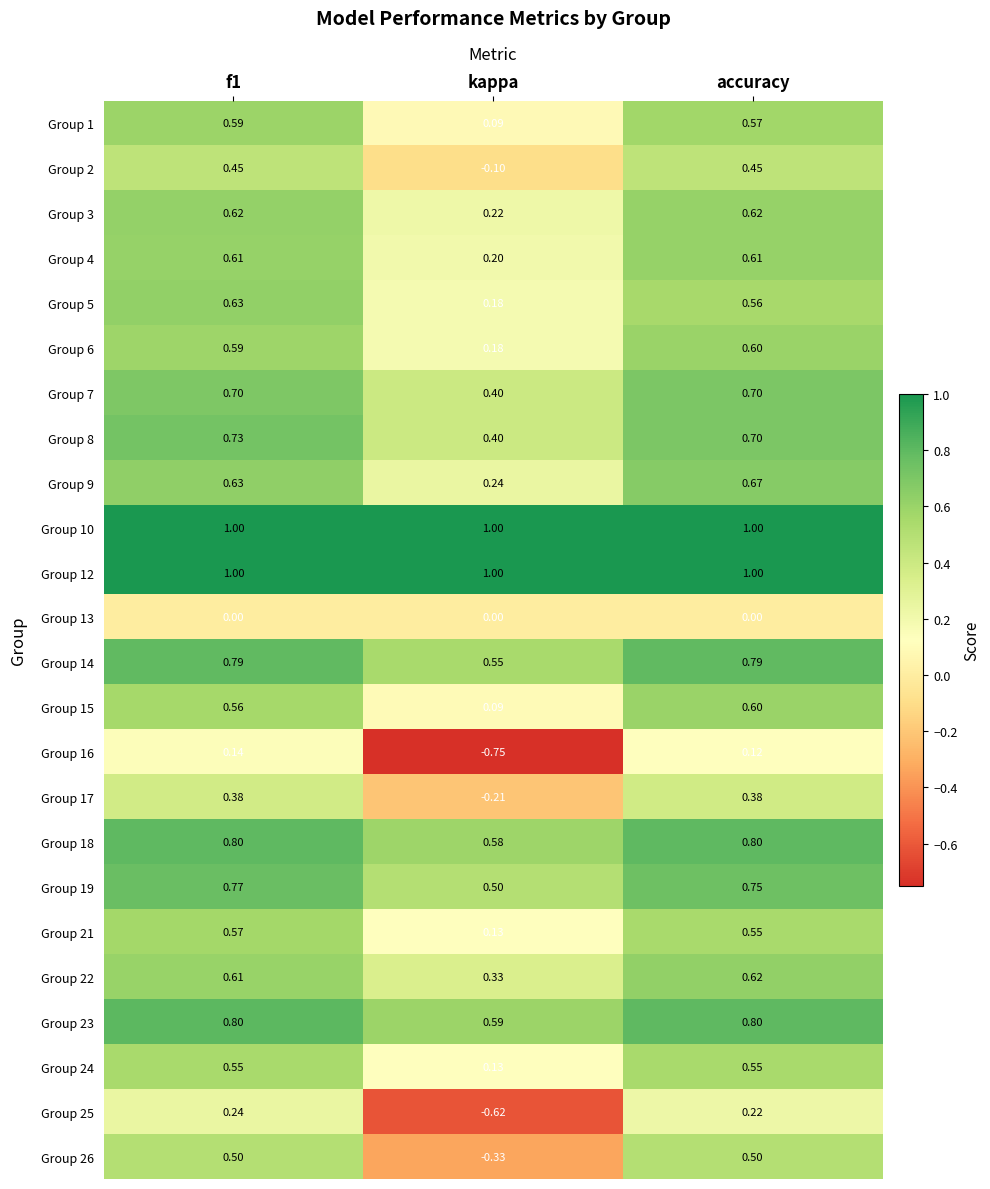

At which label is Group 26 closest to 0?

kappa